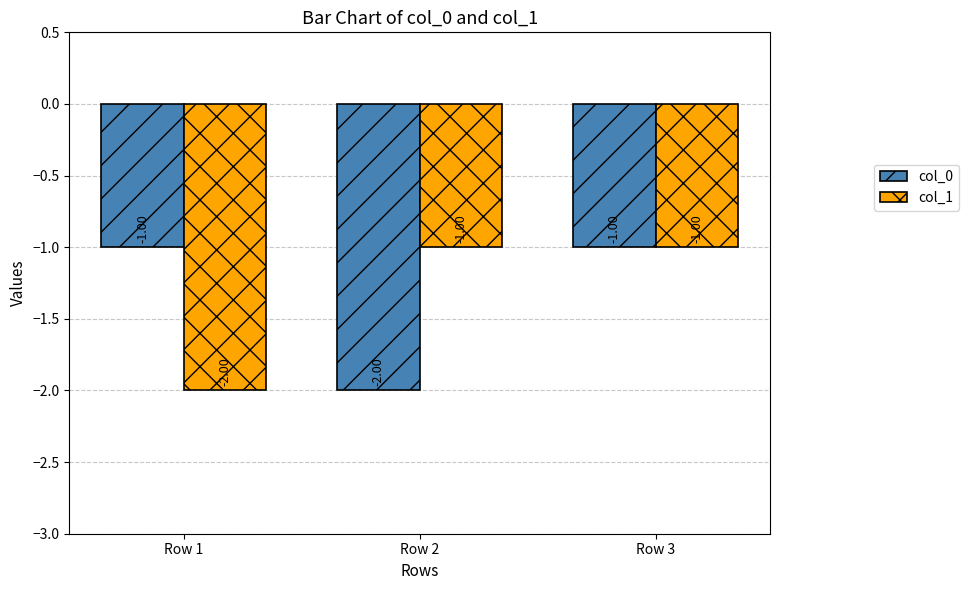

Is it true that col_0 equals -1 at Row 1?

True